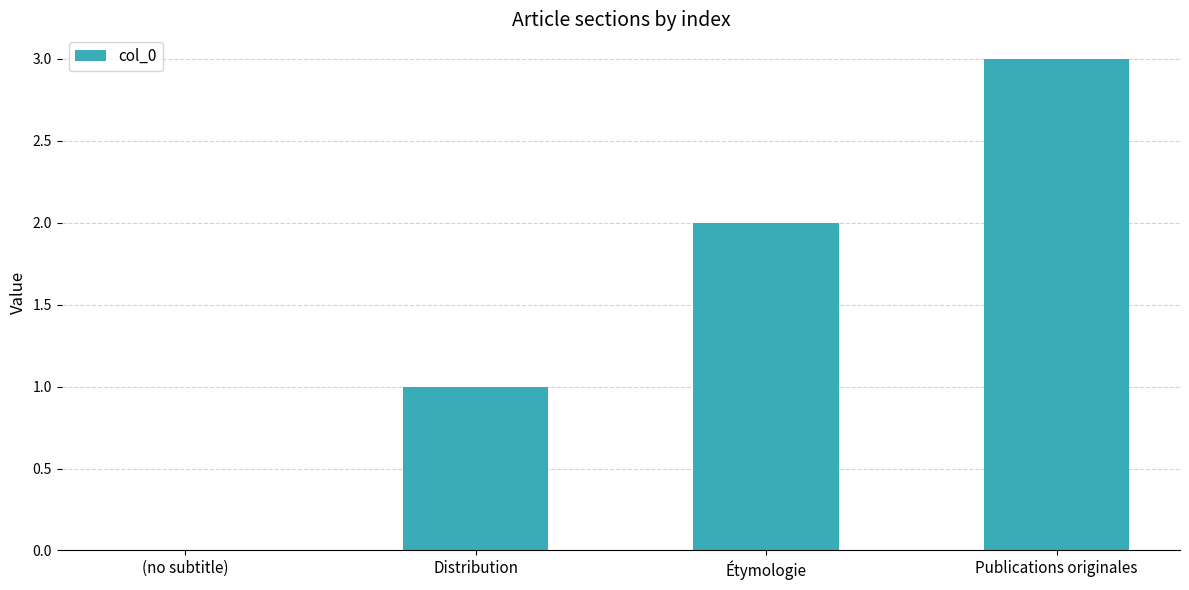

Reading left to right, extract all data points from this chart.

(no subtitle)=0	Distribution=1	Étymologie=2	Publications originales=3